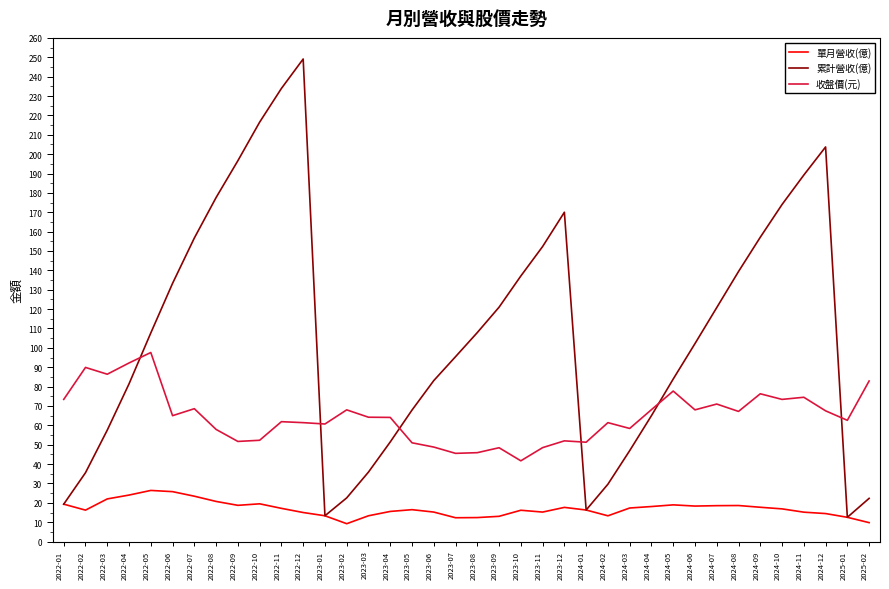

Between 2022-08 and 2023-03, which series saw the biggest shift?

累計營收(億)